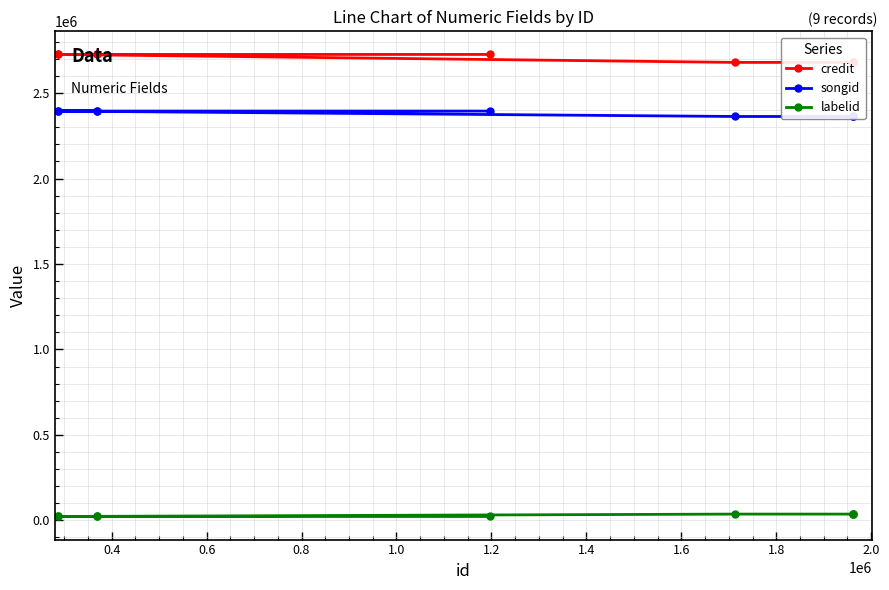

What is the maximum value shown in the chart?

2726320